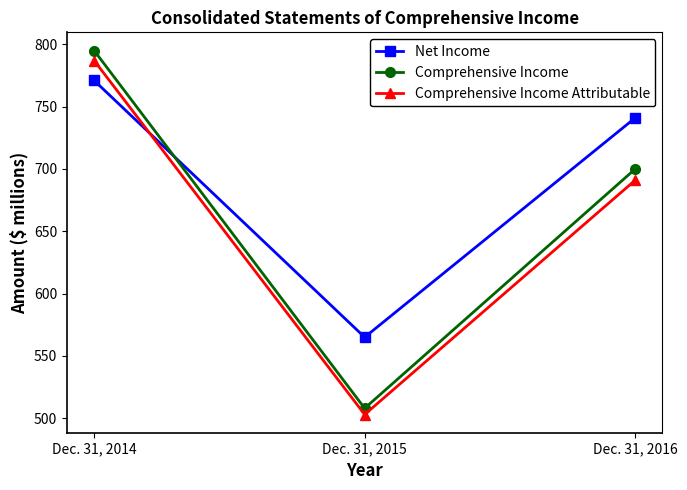

Reading left to right, what are all the values shown in this chart?

Net Income: 771	565	741
Comprehensive Income: 795	508	700
Comprehensive Income Attributable: 787	503	691